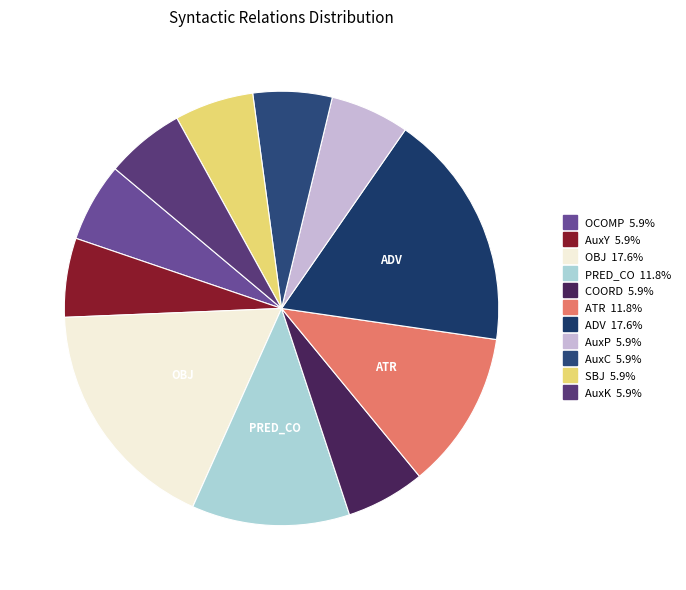

What is the largest slice in the pie chart?

OBJ